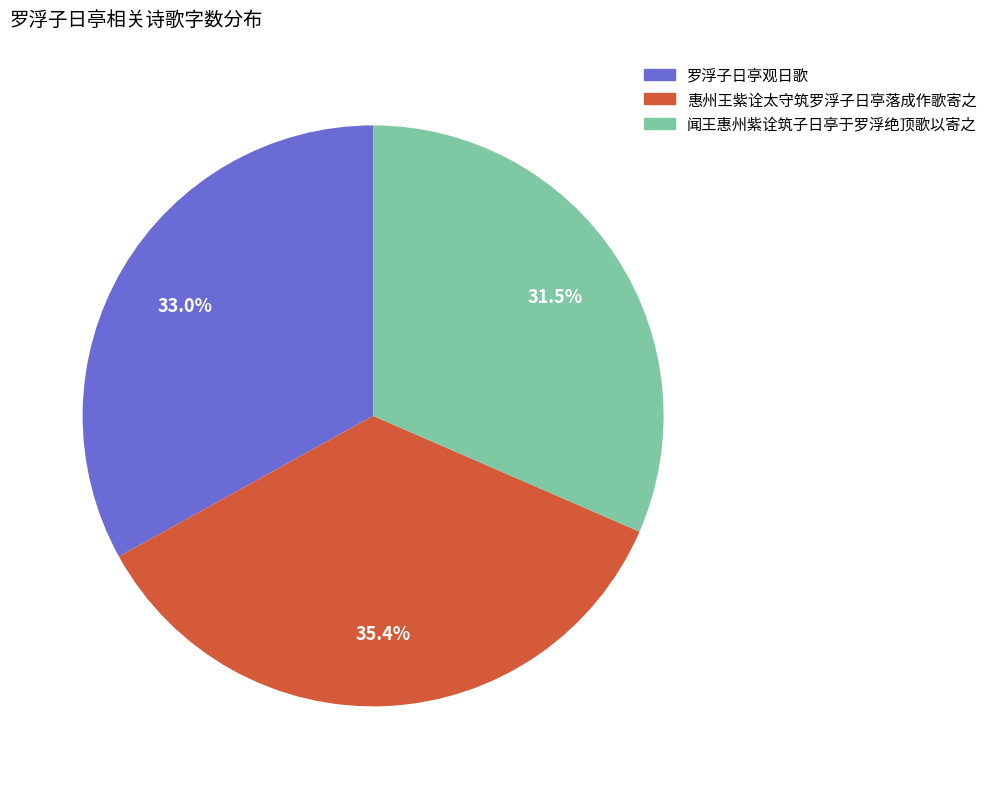

To the nearest percent, what is the difference between the 罗浮子日亭观日歌 and 惠州王紫诠太守筑罗浮子日亭落成作歌寄之 slice percentages?

2%